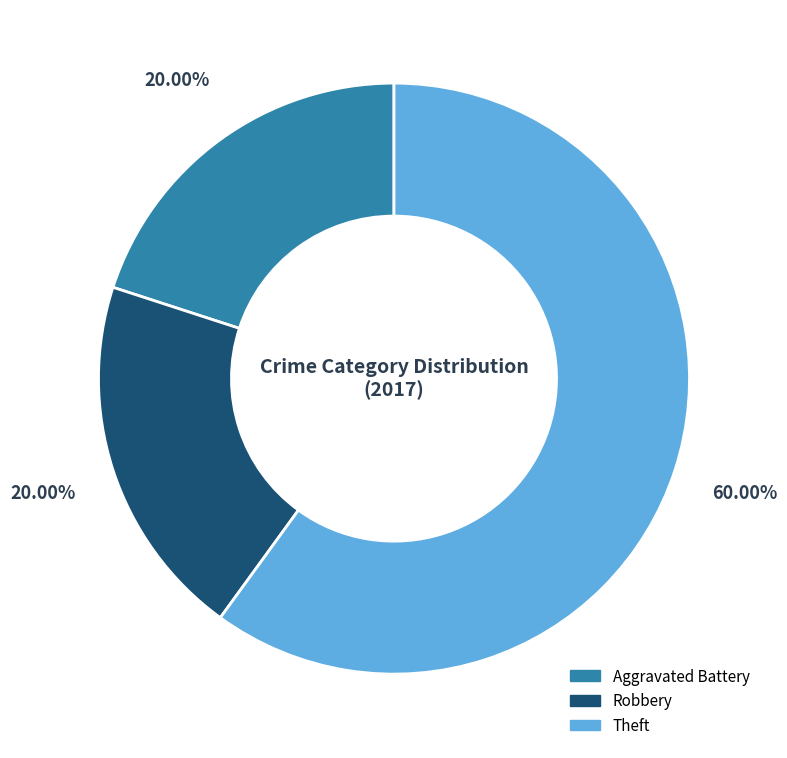

How many segments does this pie chart have?

3